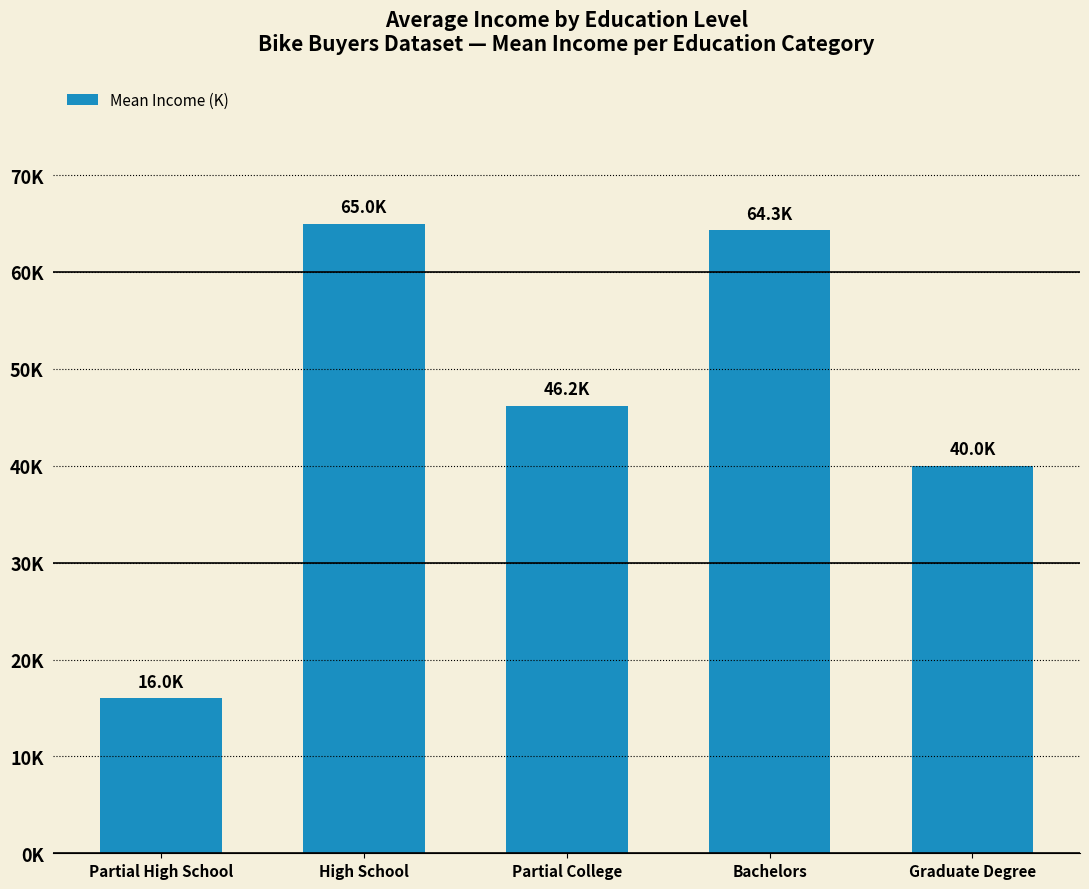

Are the bars horizontal?

No